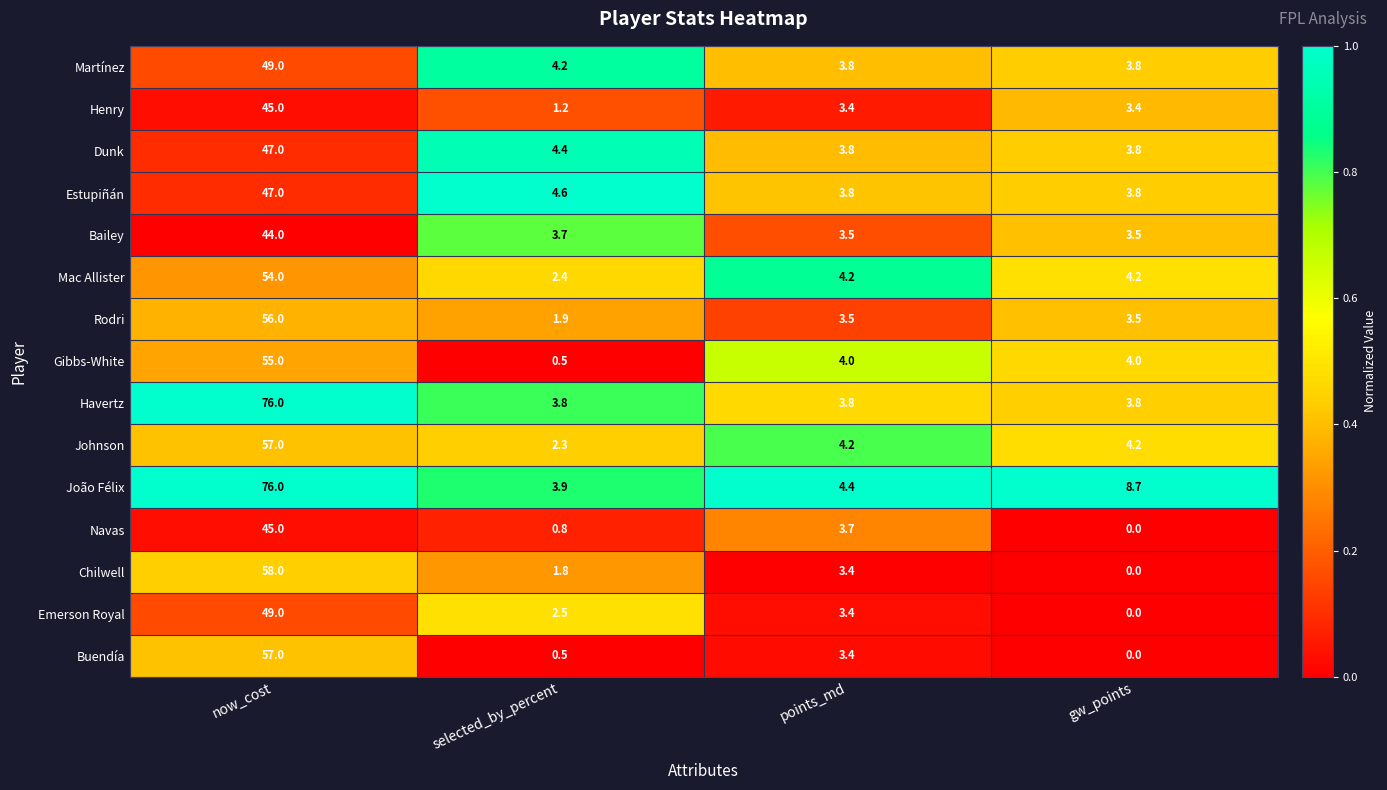

True or false: Emerson Royal has a value of 26.9 at gw_points.

False